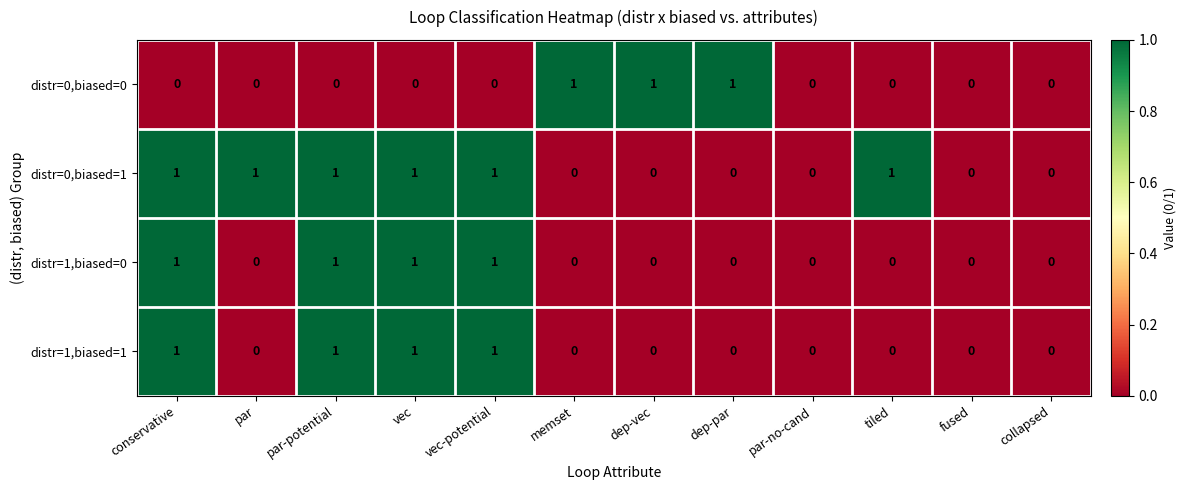

Is the value of distr=0,biased=1 at par-potential greater than the value of distr=1,biased=0 at par?

Yes